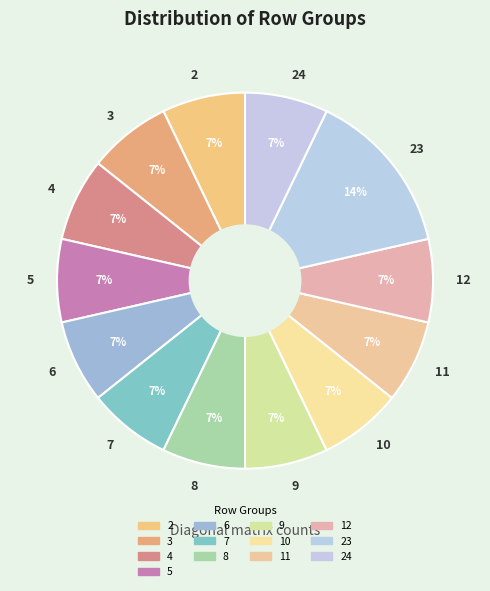

Is 12 the majority of the pie?

No